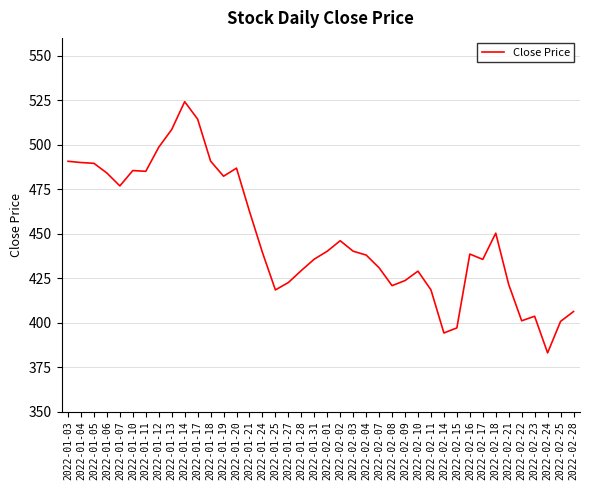

How many series are shown in this chart?

1